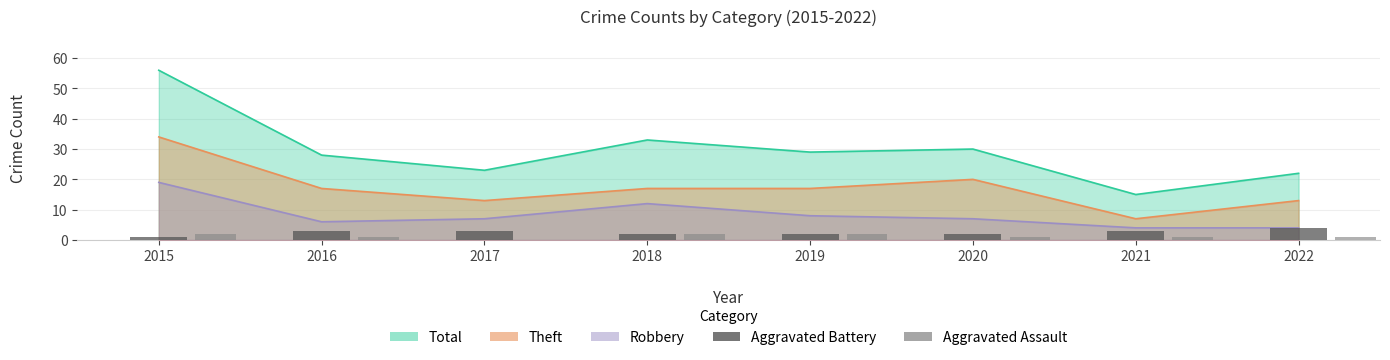

Is the value of Aggravated Assault at 2022 greater than the value of Aggravated Battery at 2020?

No